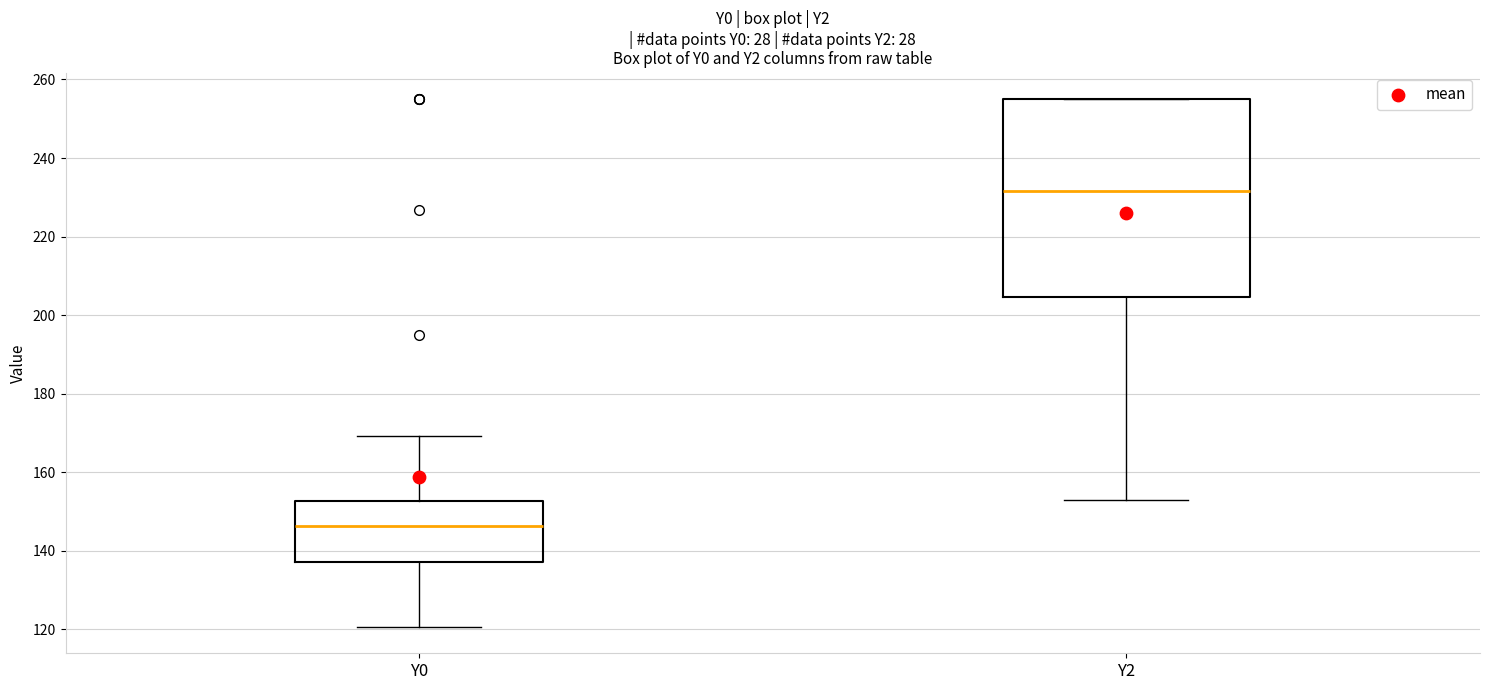

Reading left to right, transcribe this box plot: for each box, give where its median line is, the range the box spans, and where its two whiskers end, as read against the y-axis. The values are not printed on the chart, so give them approximately, as read against the axis.

Y0: median 146, box 138 to 152, whiskers 120 to 170
Y2: median 232, box 204 to 256, whiskers 154 to 256